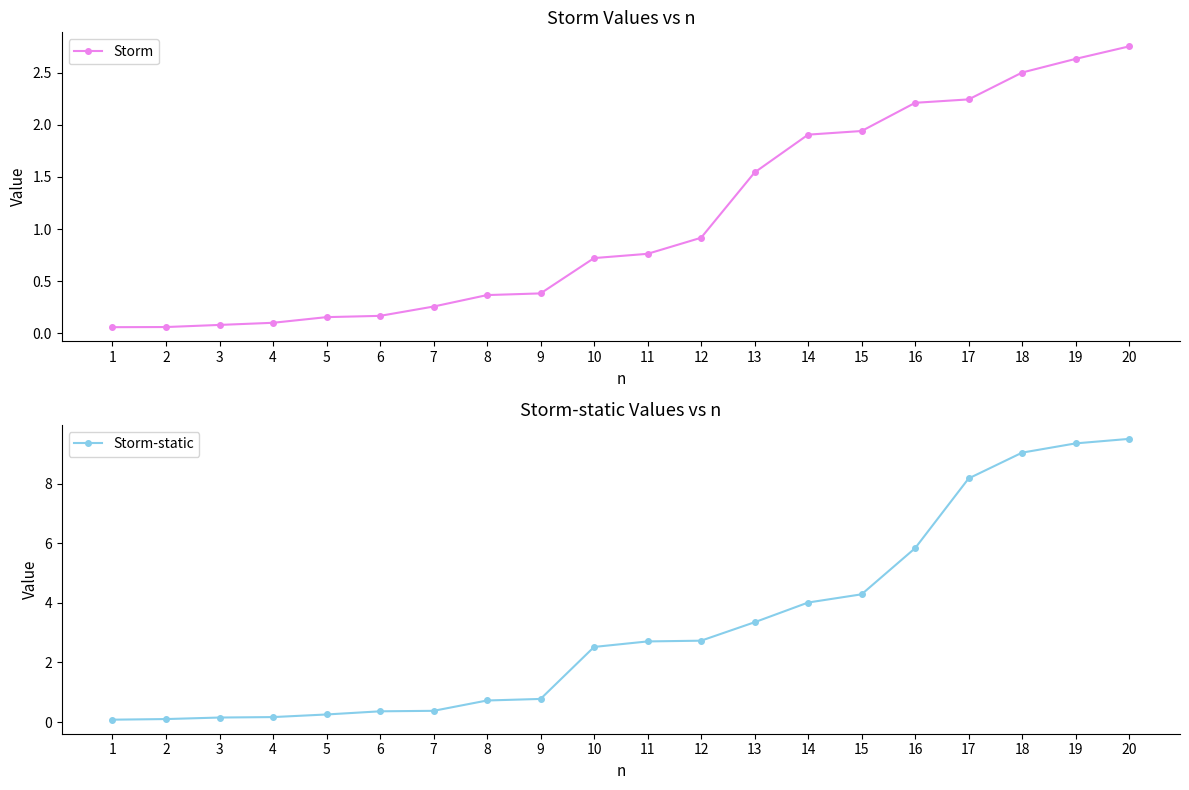

At which category is the sum across all series the highest?

20